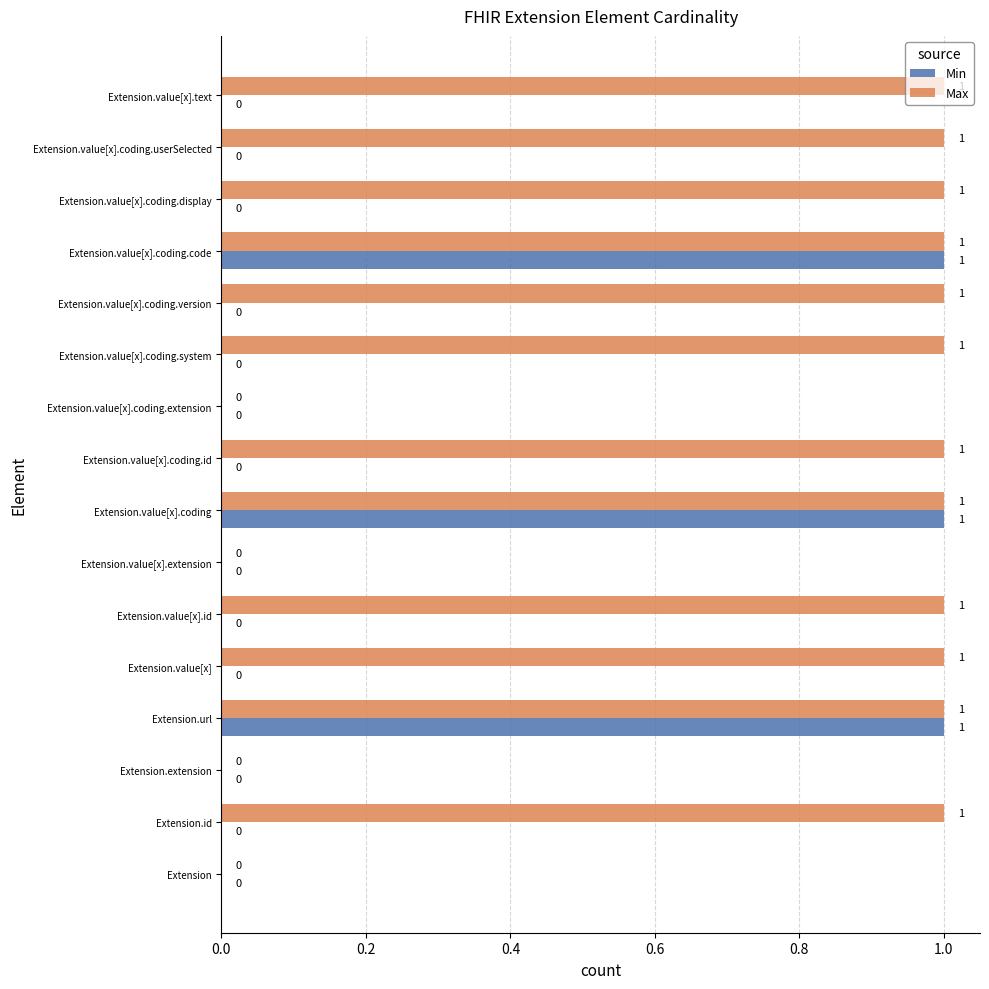

Count the number of categories in the chart.

16